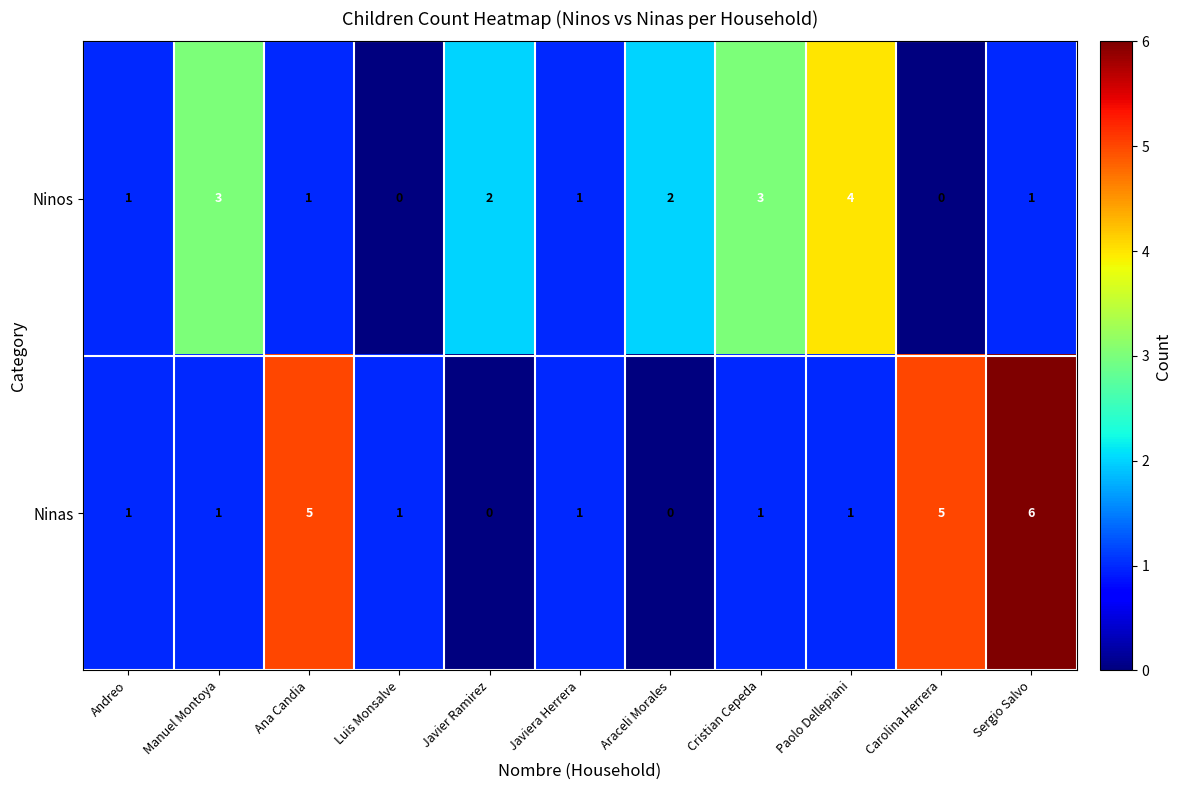

Reading left to right, what are all the values shown in this chart?

Ninos: 1	3	1	0	2	1	2	3	4	0	1
Ninas: 1	1	5	1	0	1	0	1	1	5	6